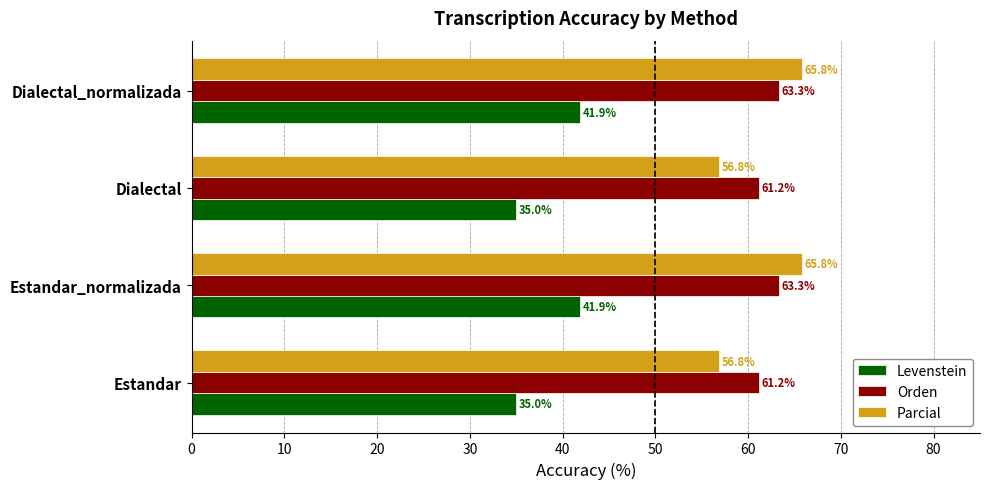

Rank the series by their maximum value, from lowest to highest.

Levenstein, Orden, Parcial